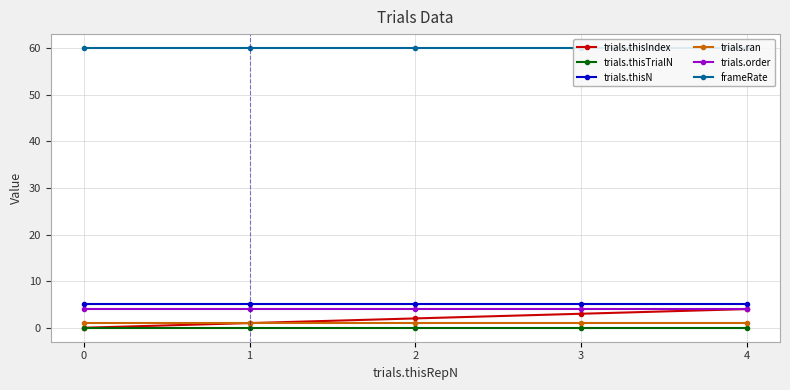

Does the chart have visible grid lines?

Yes